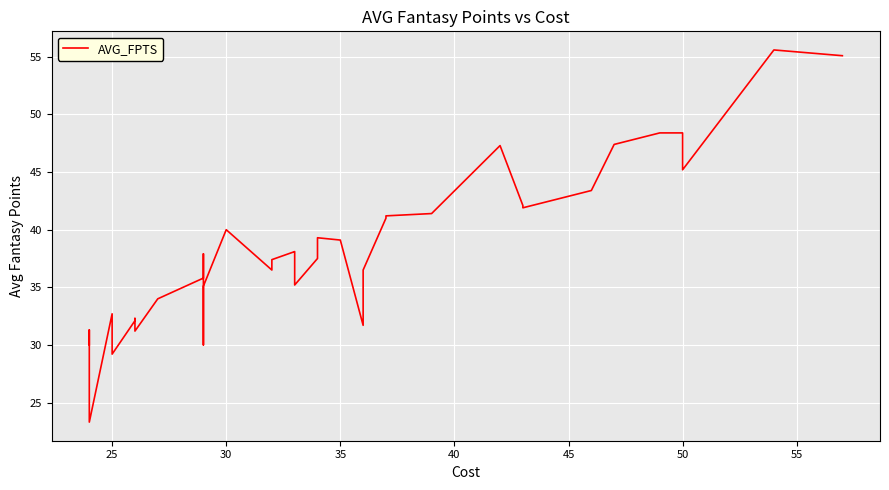

What is the difference between the second highest and minimum values?

31.8